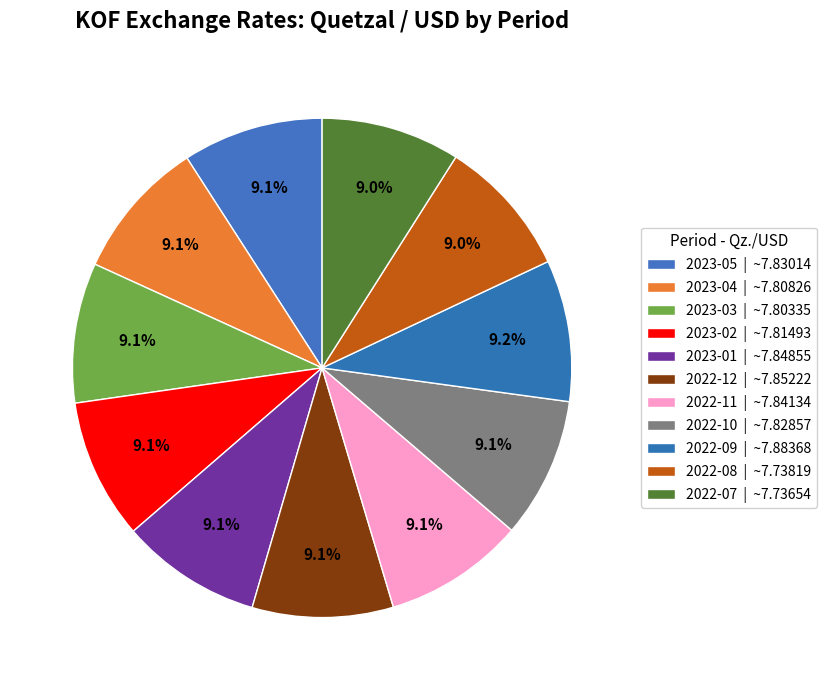

Is there any slice that represents more than half of the pie?

No